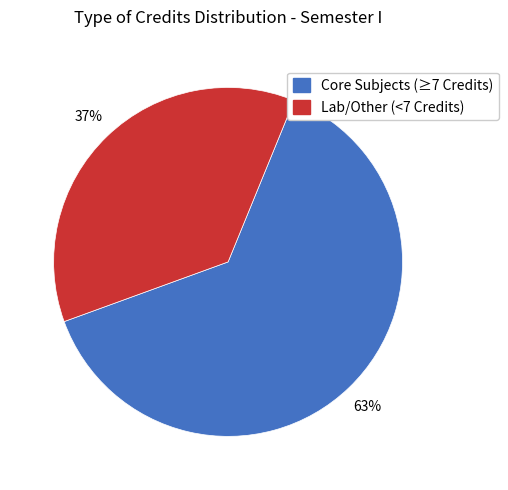

Is there a majority slice in this chart?

Yes